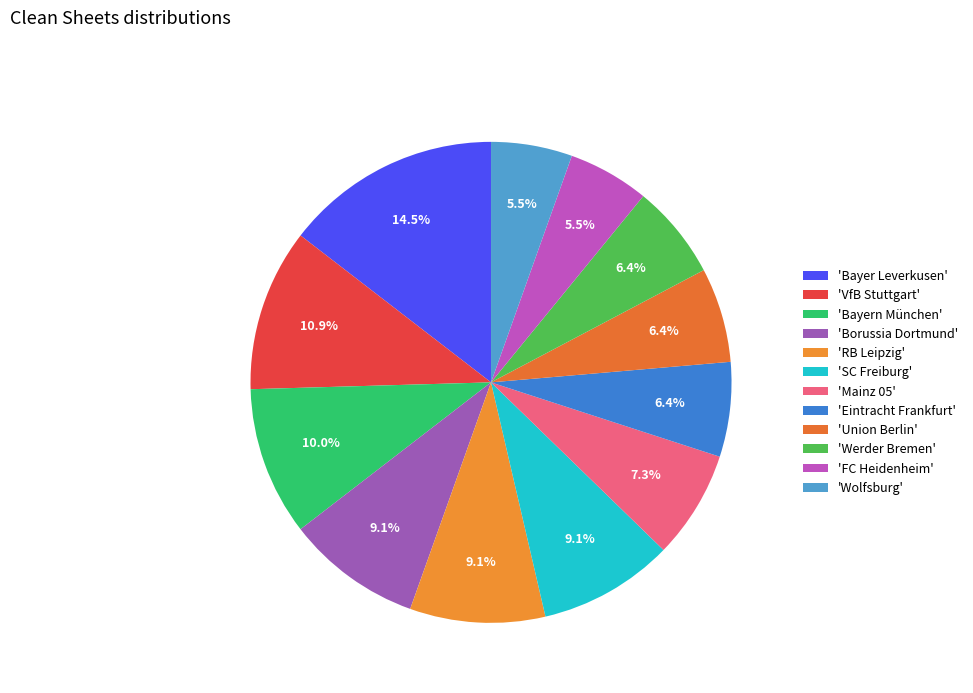

Count the number of slices in the pie.

12